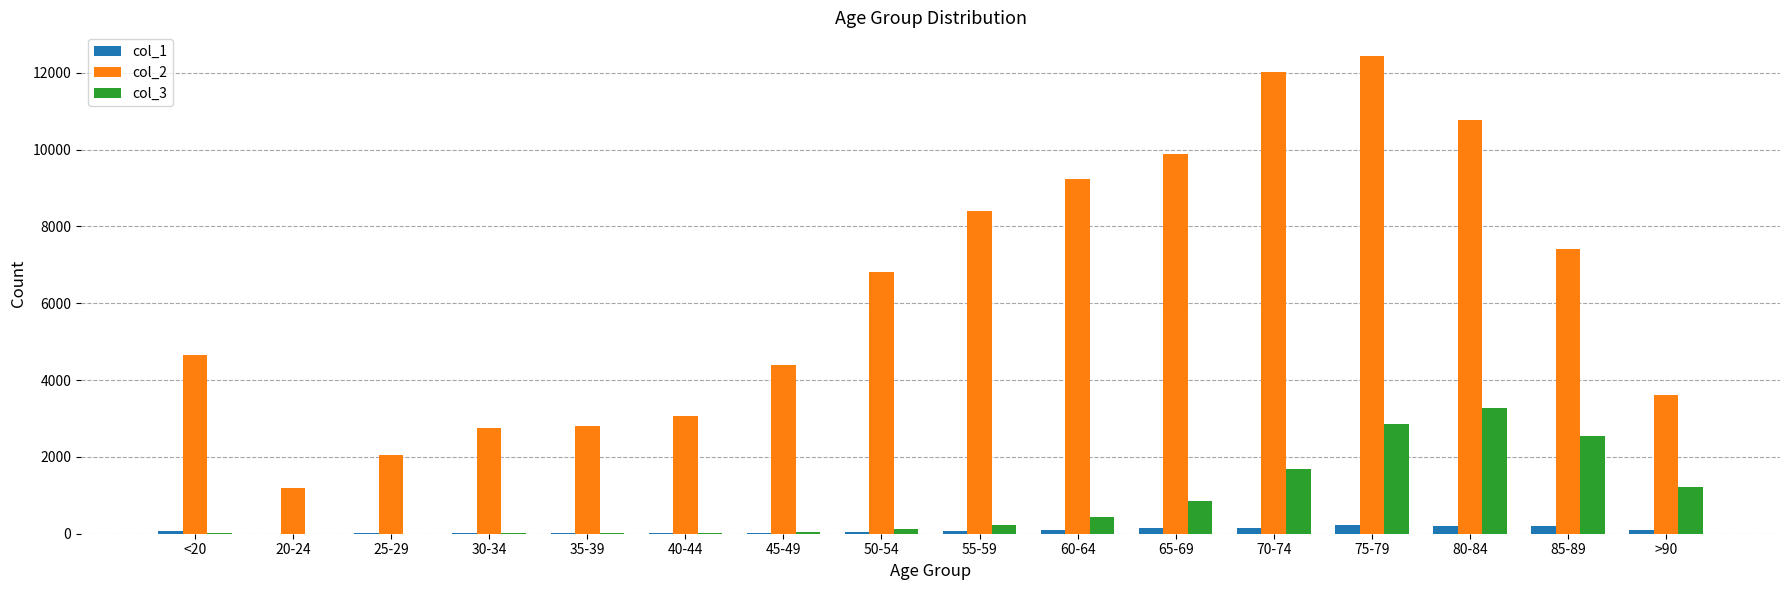

Which category has the highest value across all series?

75-79